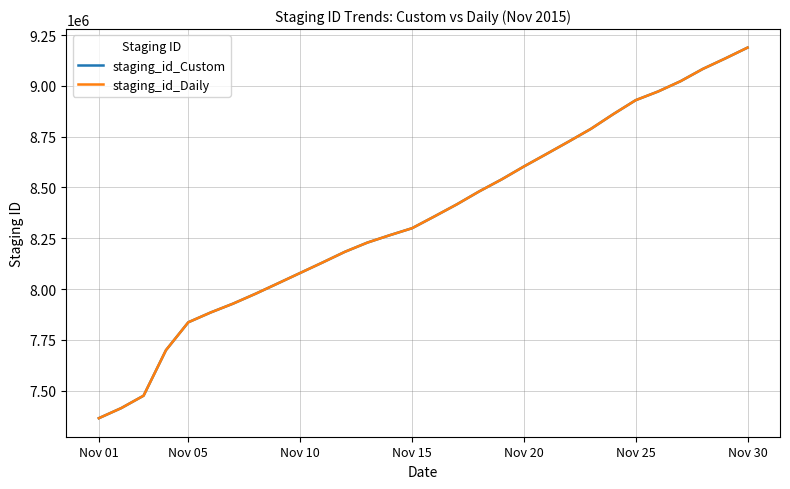

What is the difference between the second highest and second lowest values in the staging_id_Custom series?

1721582